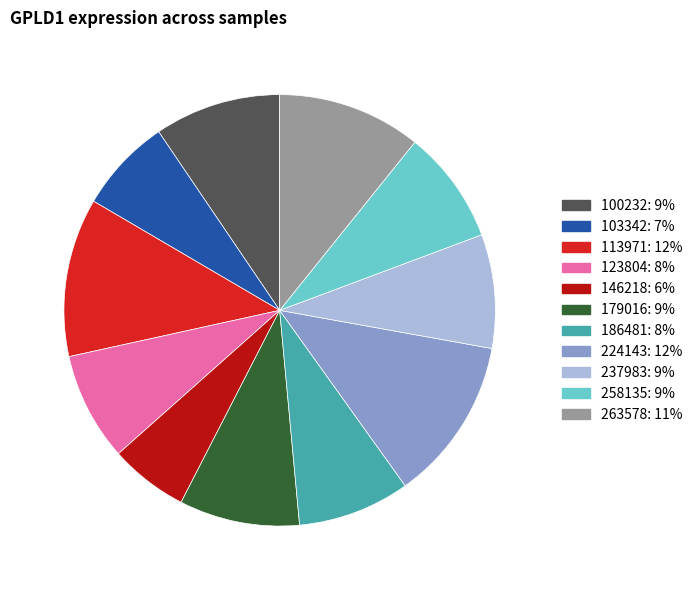

Approximately how many times larger is the value at 123804 compared to 186481?

1.0